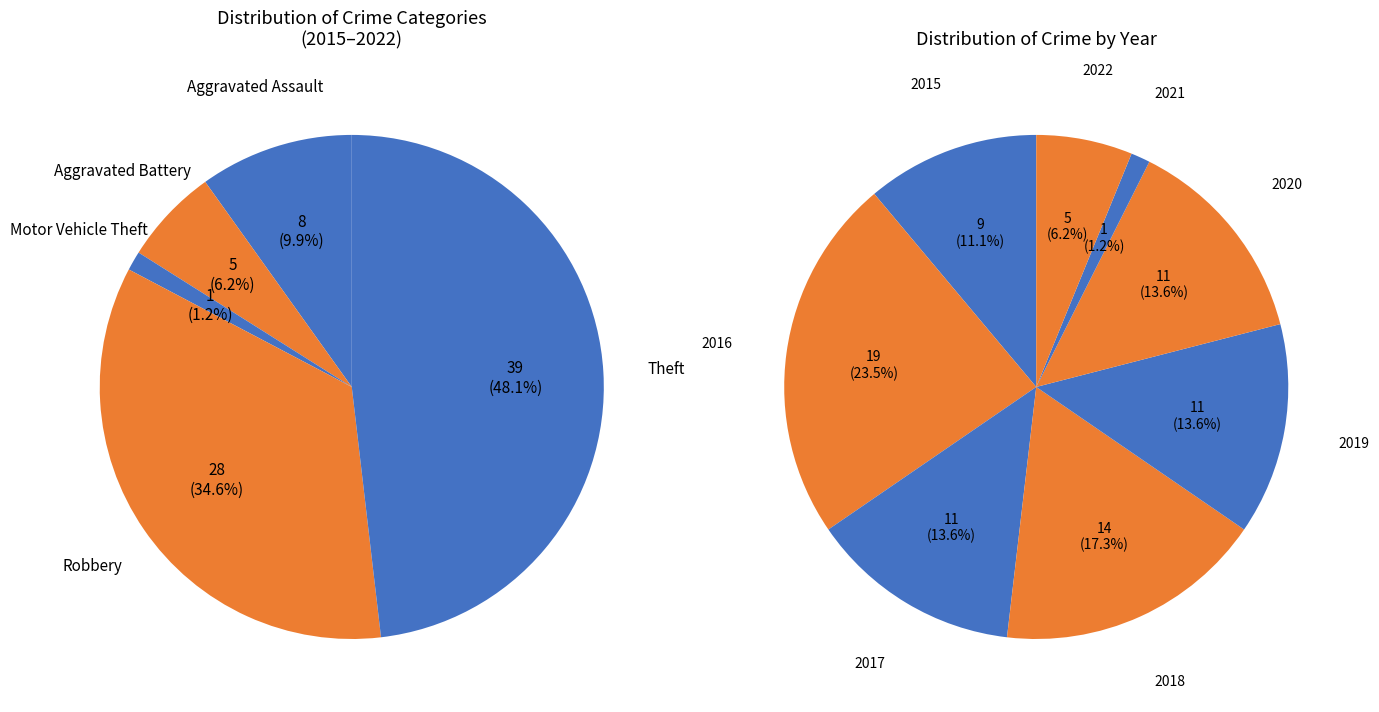

What is the ratio of the value at Theft to the value at Aggravated Assault?

4.9